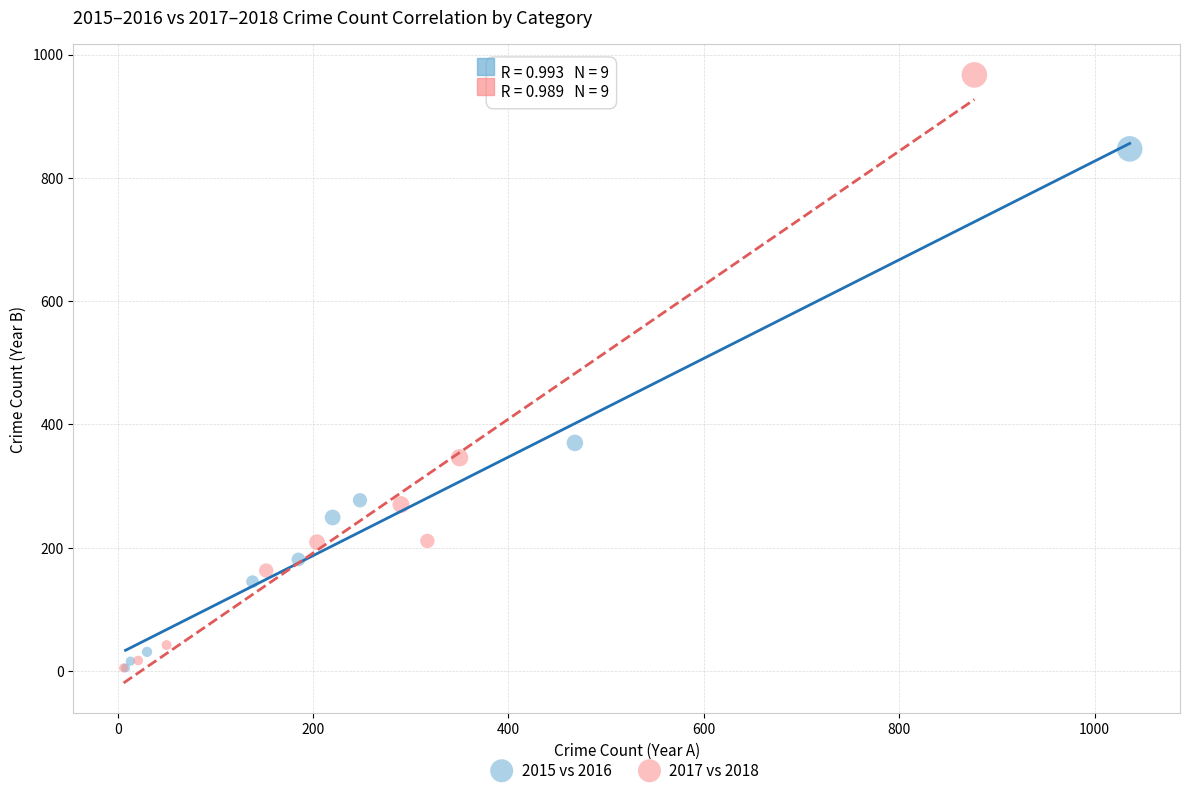

What are all the series names shown in the legend?

2015 vs 2016, 2017 vs 2018